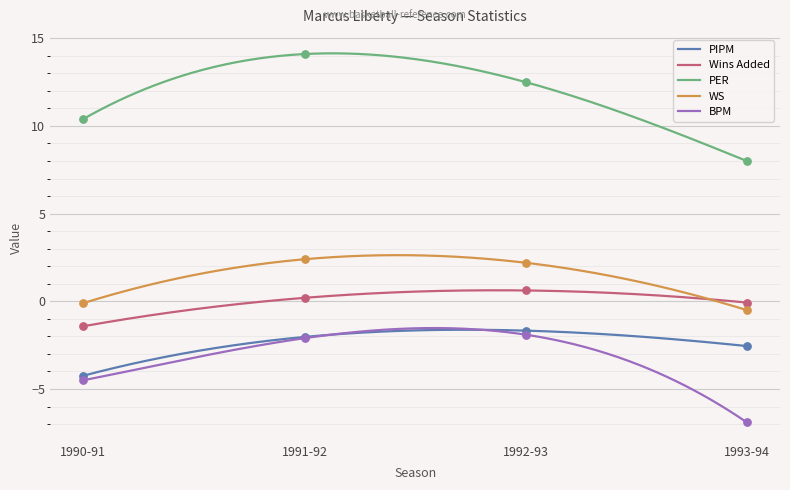

At which category is the sum across all series the highest?

1991-92